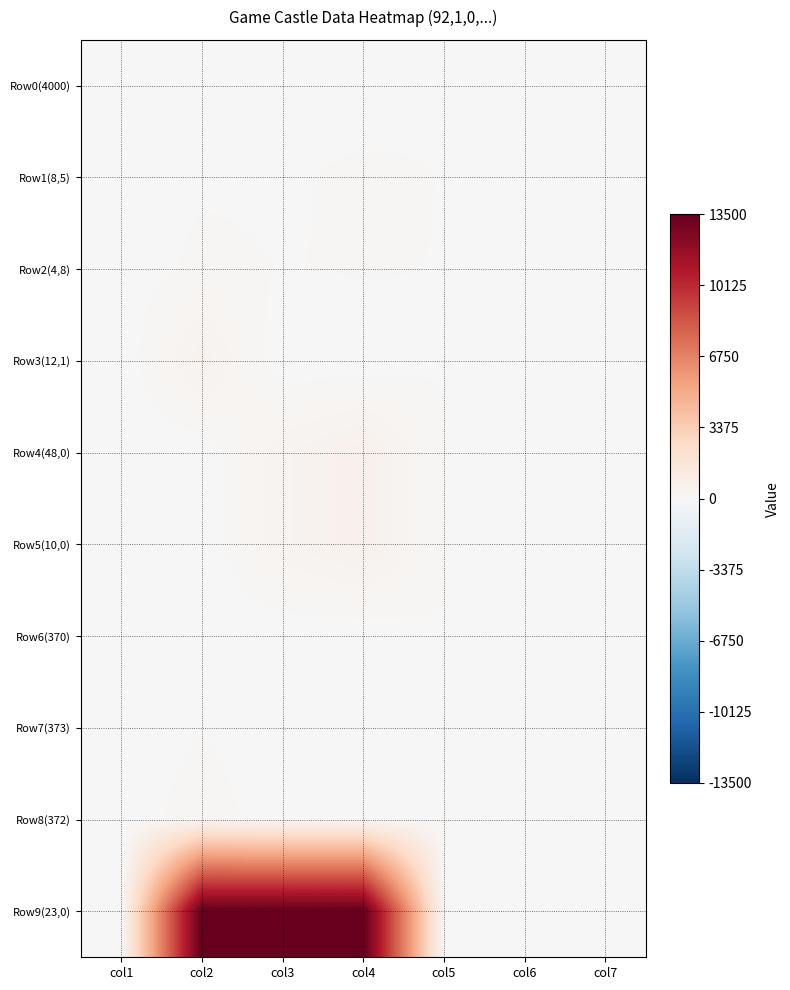

Which category has the lowest value across all series?

col2